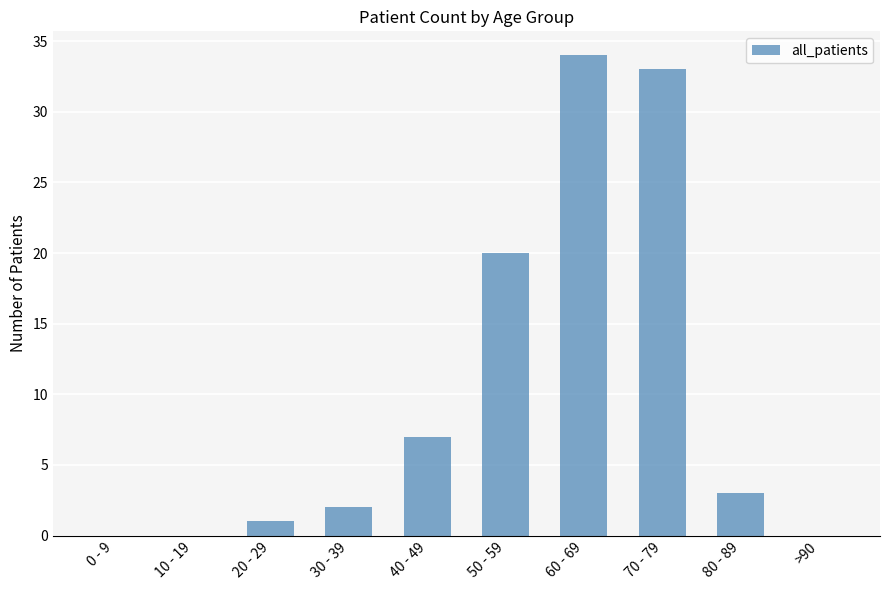

Which has a higher value, 20 - 29 or 0 - 9?

20 - 29